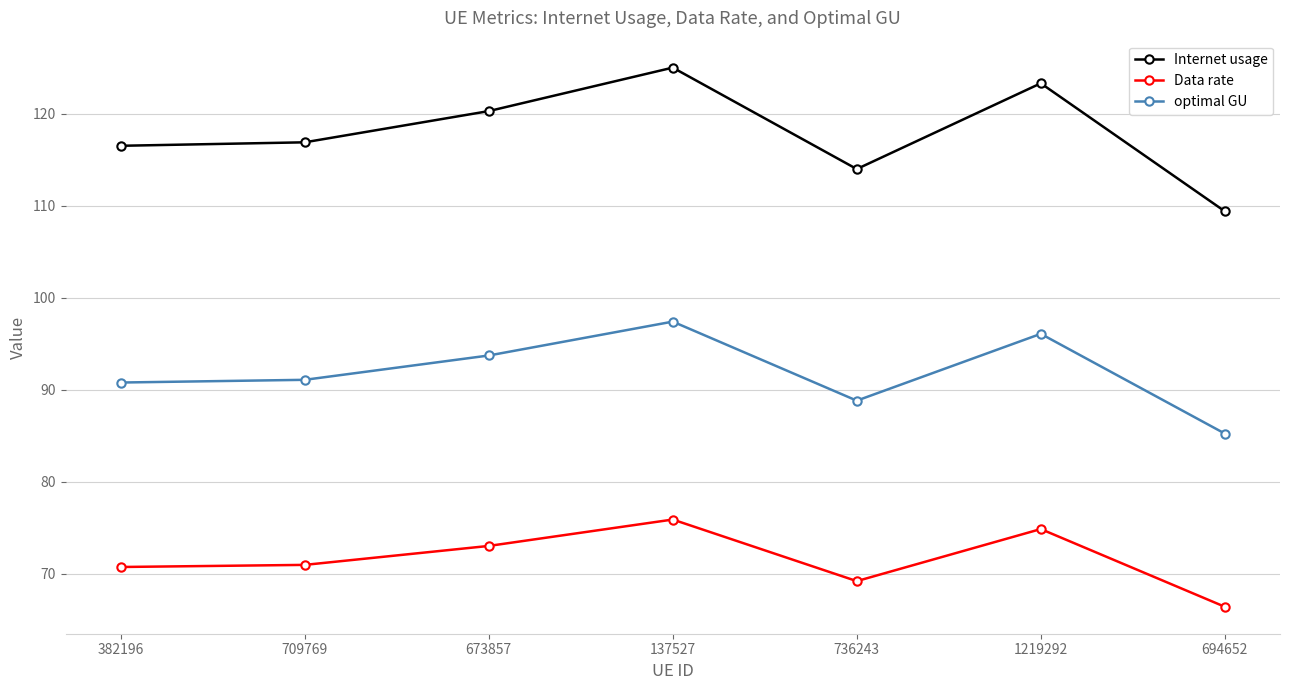

What is the approximate value of Internet usage at 694652?

109.4